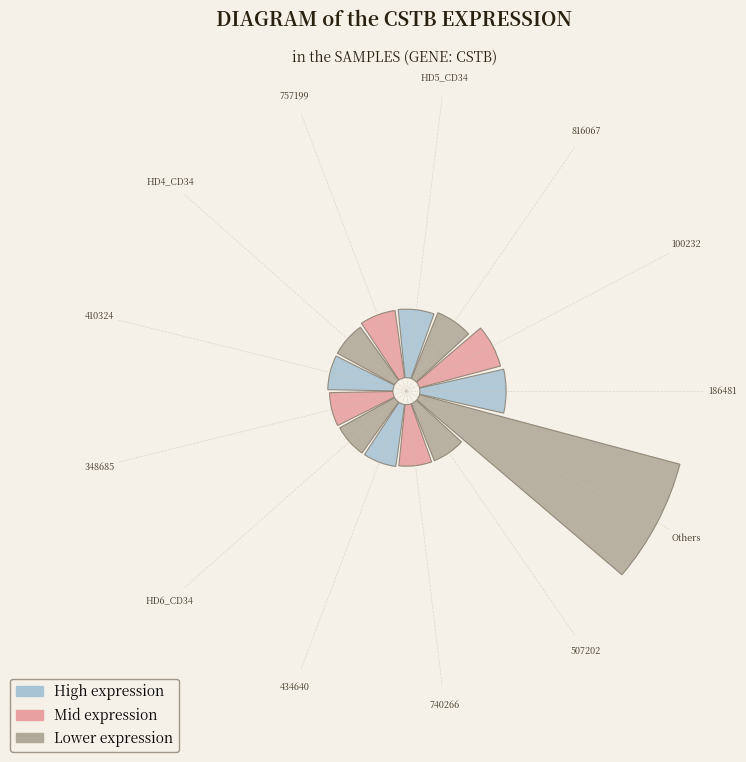

True or false: 434640 accounts for 12% of the total.

False